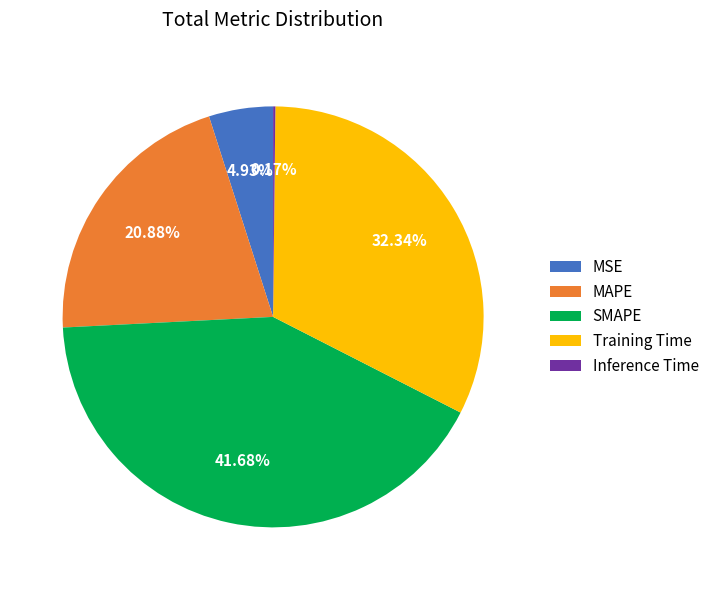

To the nearest percent, what portion does MAPE represent?

21%